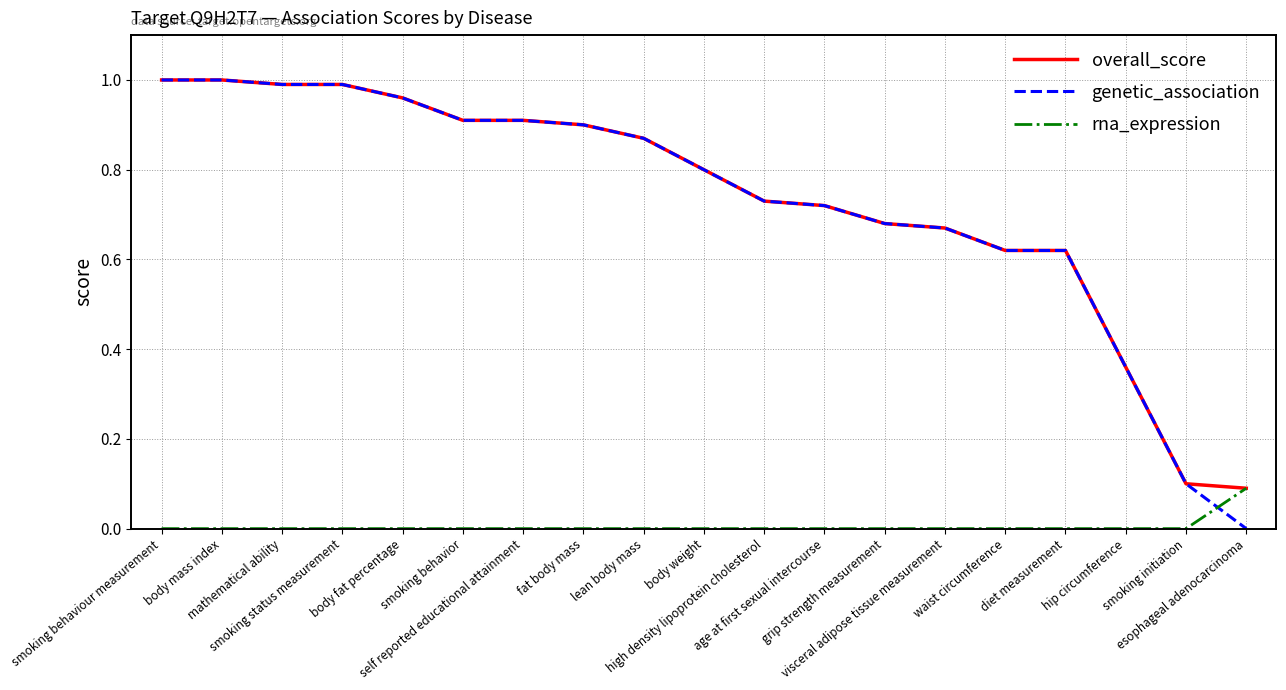

Which series has the largest range (max minus min)?

genetic_association